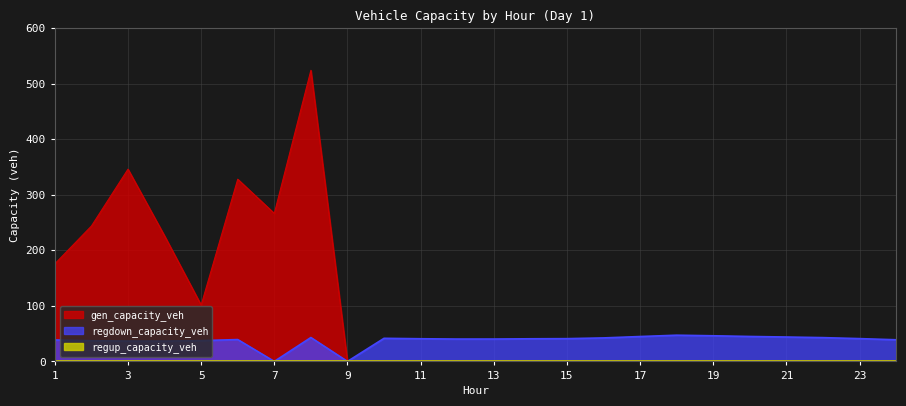

Between 19 and 1, which is larger?

1